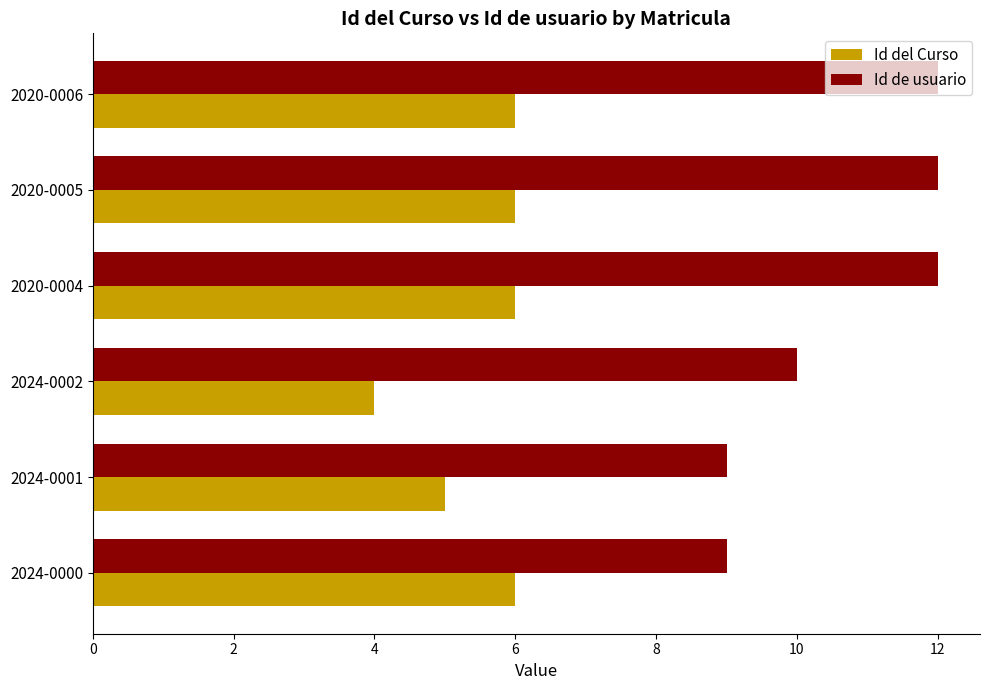

How many data points does each series have?

6